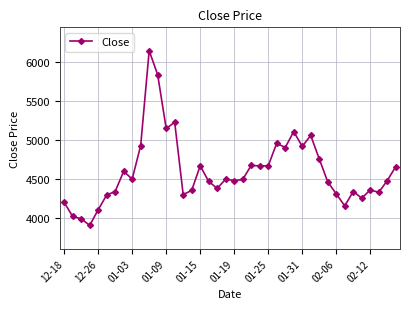

What is the minimum value shown in the chart?

3905